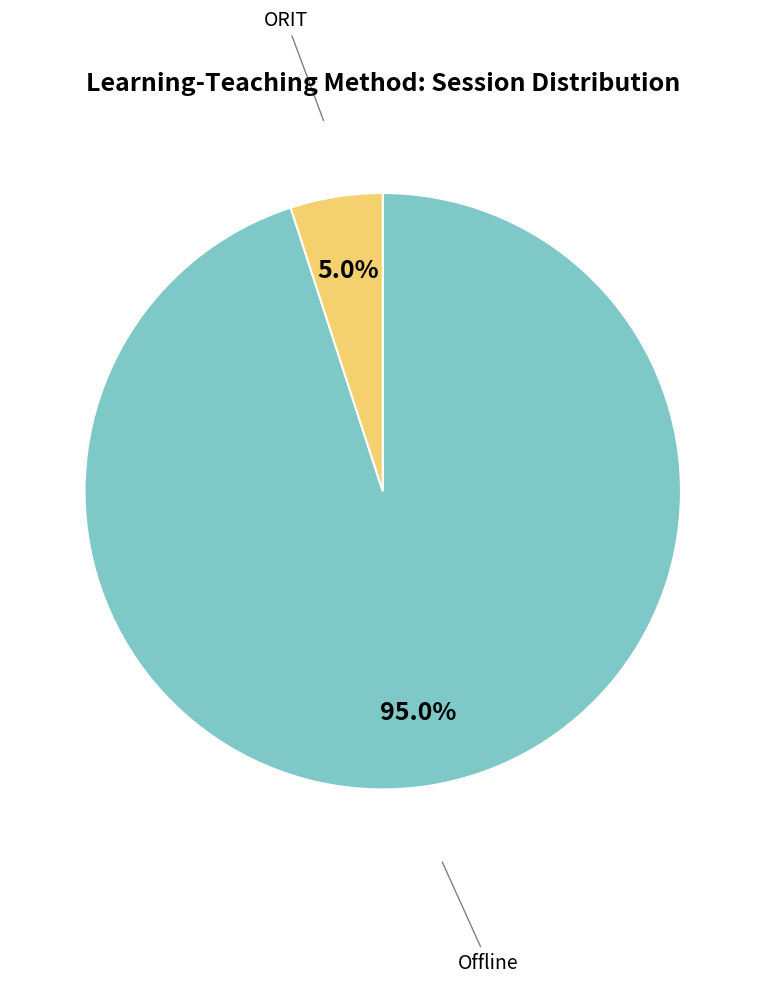

Is there a majority slice in this chart?

Yes